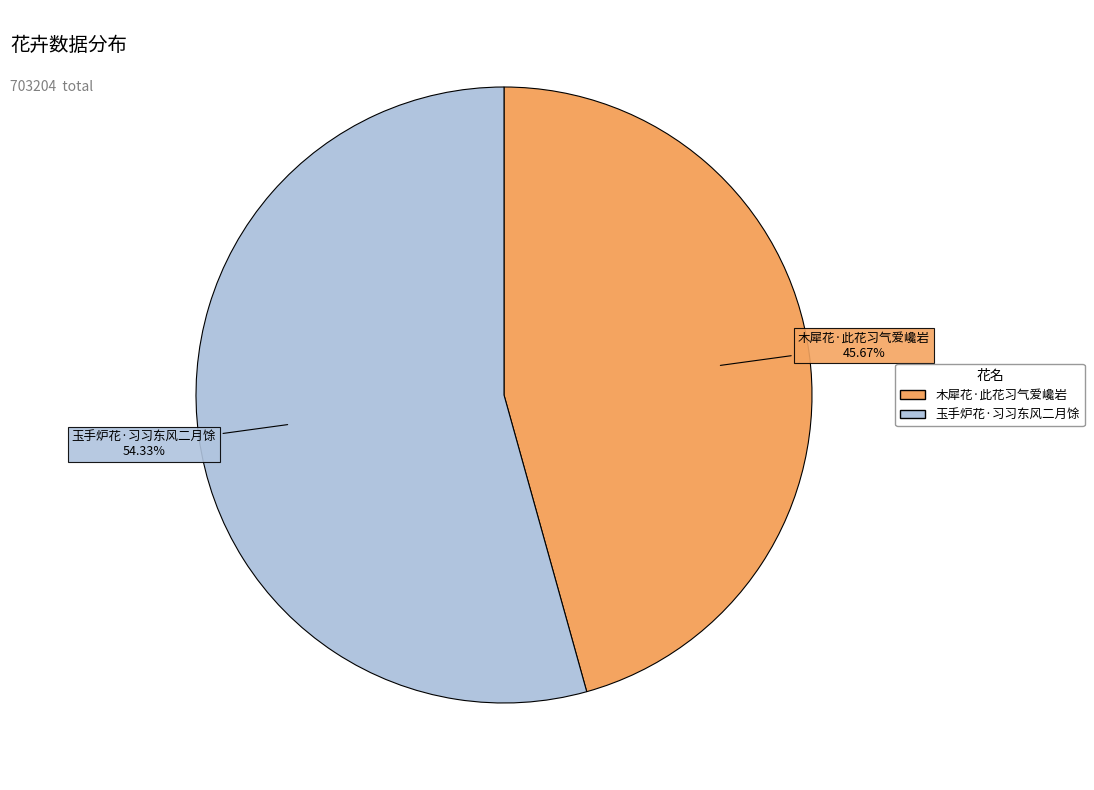

How many slices are in this pie chart?

2